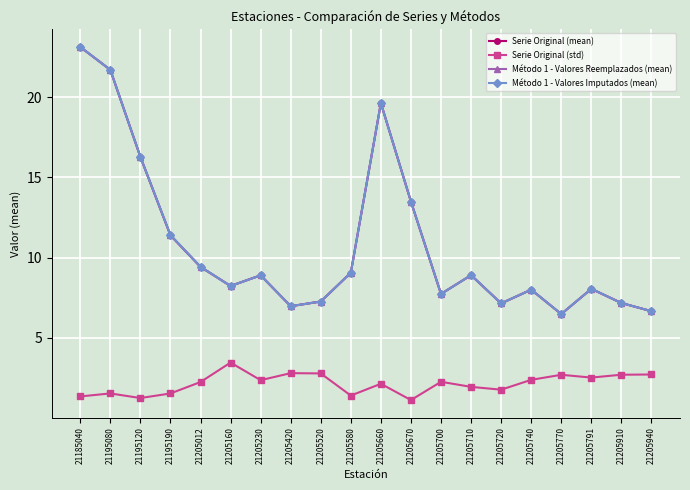

What is the sum of all Serie Original (mean) values?

215.5